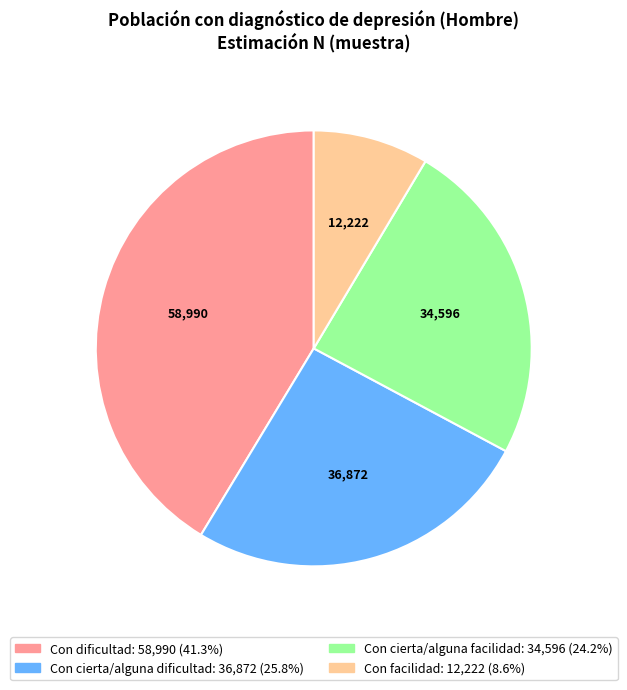

Which slice is the smallest?

Con facilidad